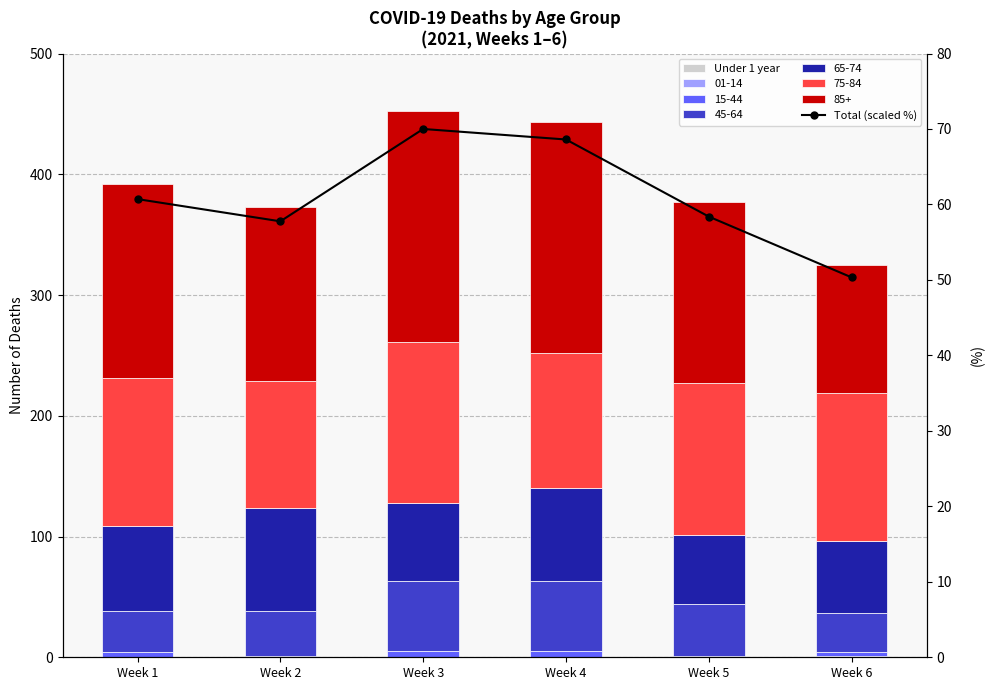

Between Week 5 and Week 2, which is larger?

Week 5